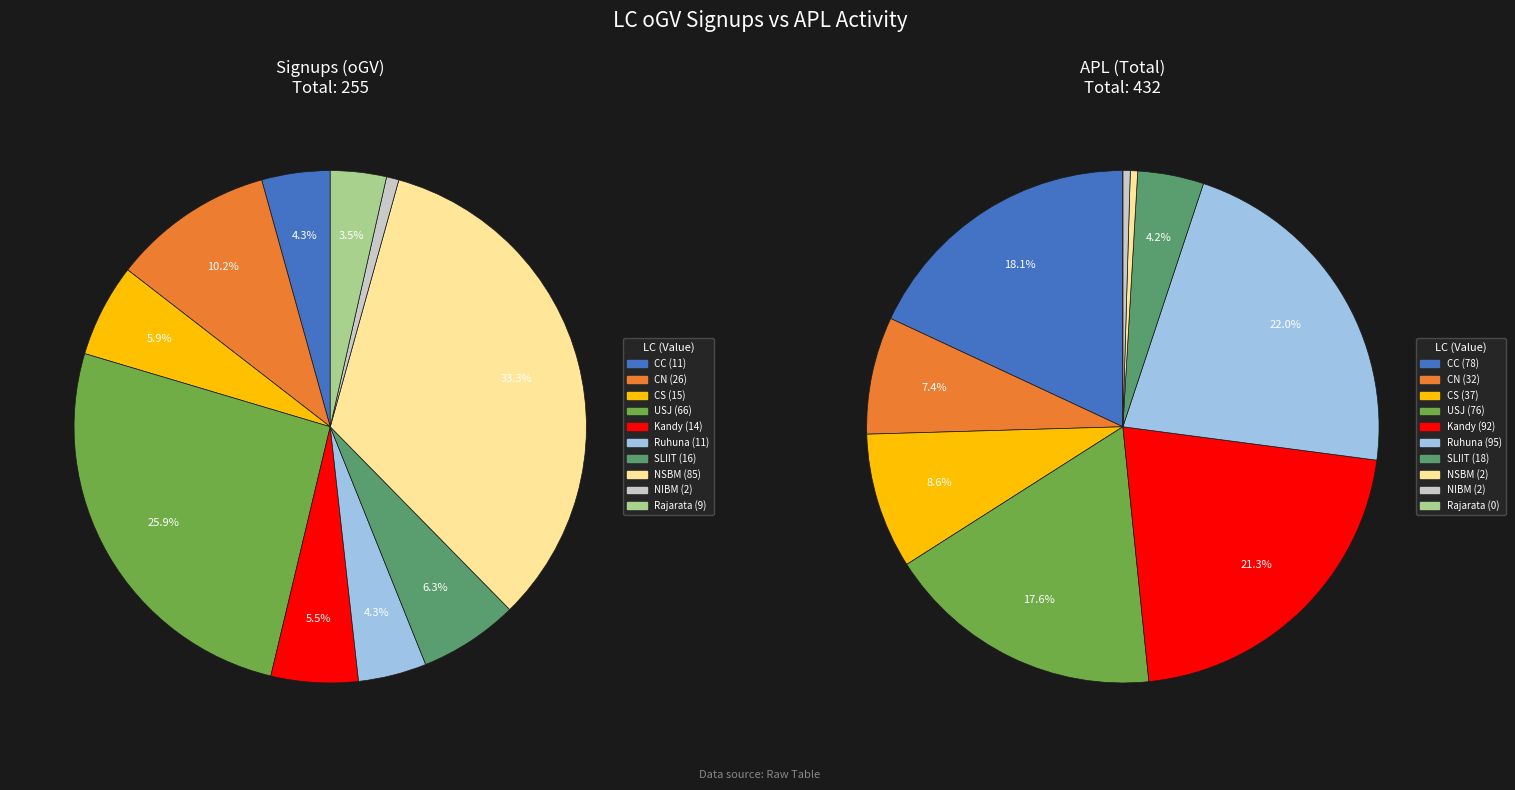

How much of the chart is everything except Kandy?

94.5%